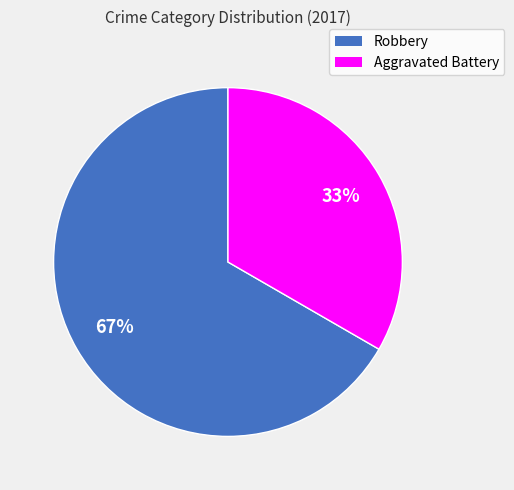

To the nearest percent, what is the average slice percentage?

50%